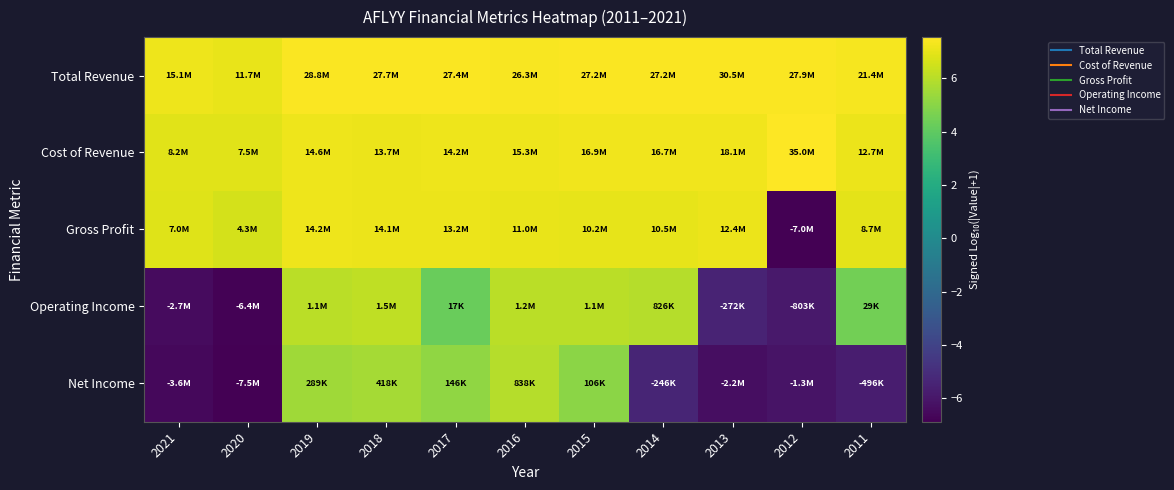

Which series changed the most between 2018 and 2014?

Net Income